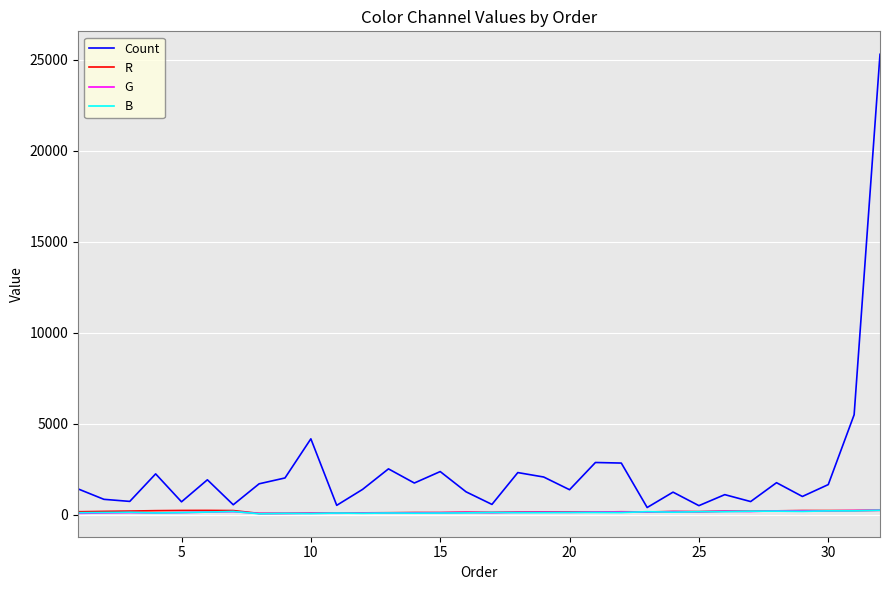

What is the maximum value shown in the chart?

25287